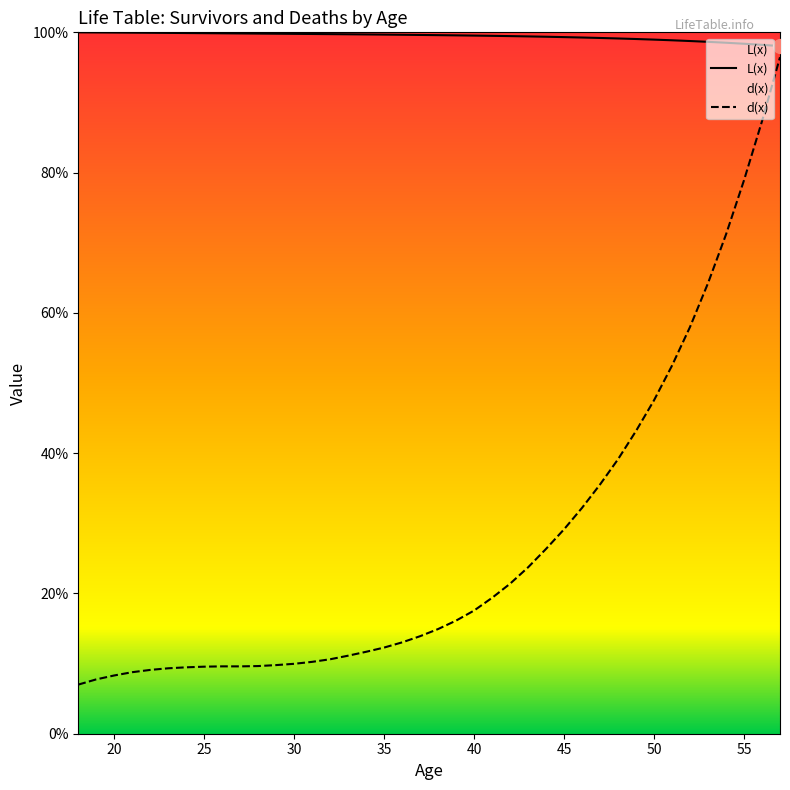

Which category has the highest value across all series?

18